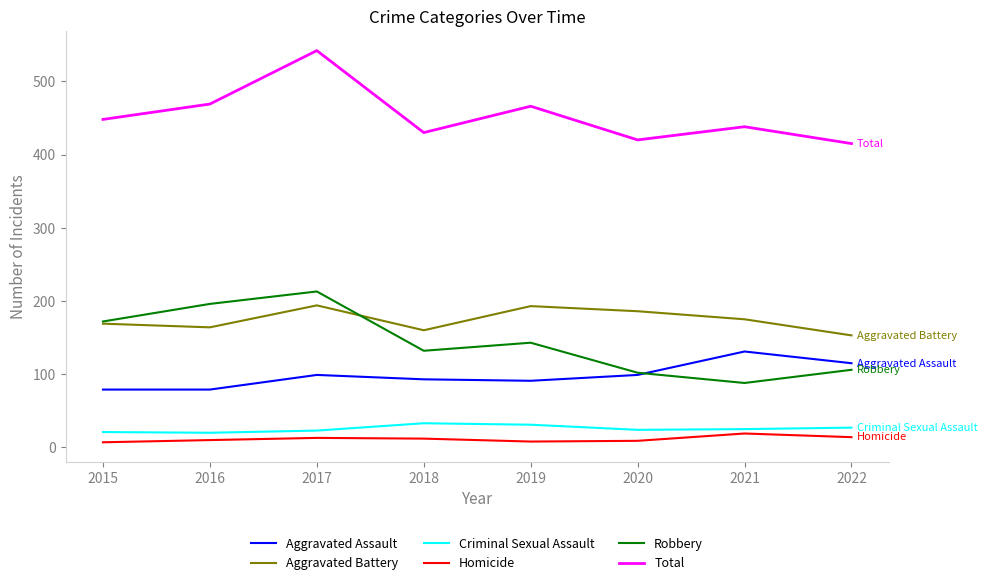

What is the difference between the maximum and minimum values in the Homicide series?

12